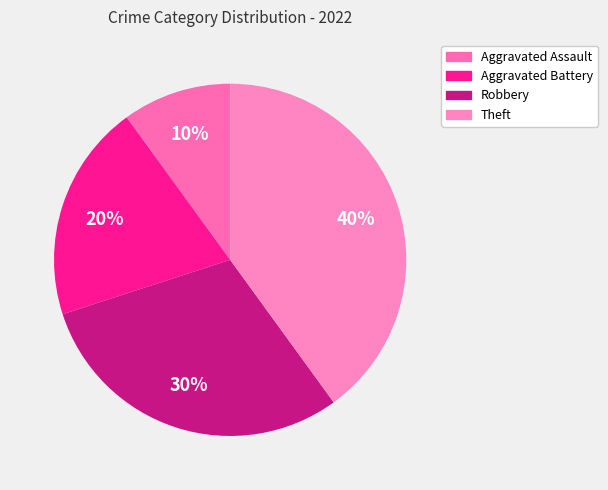

Between Aggravated Assault and Aggravated Battery, which is larger?

Aggravated Battery